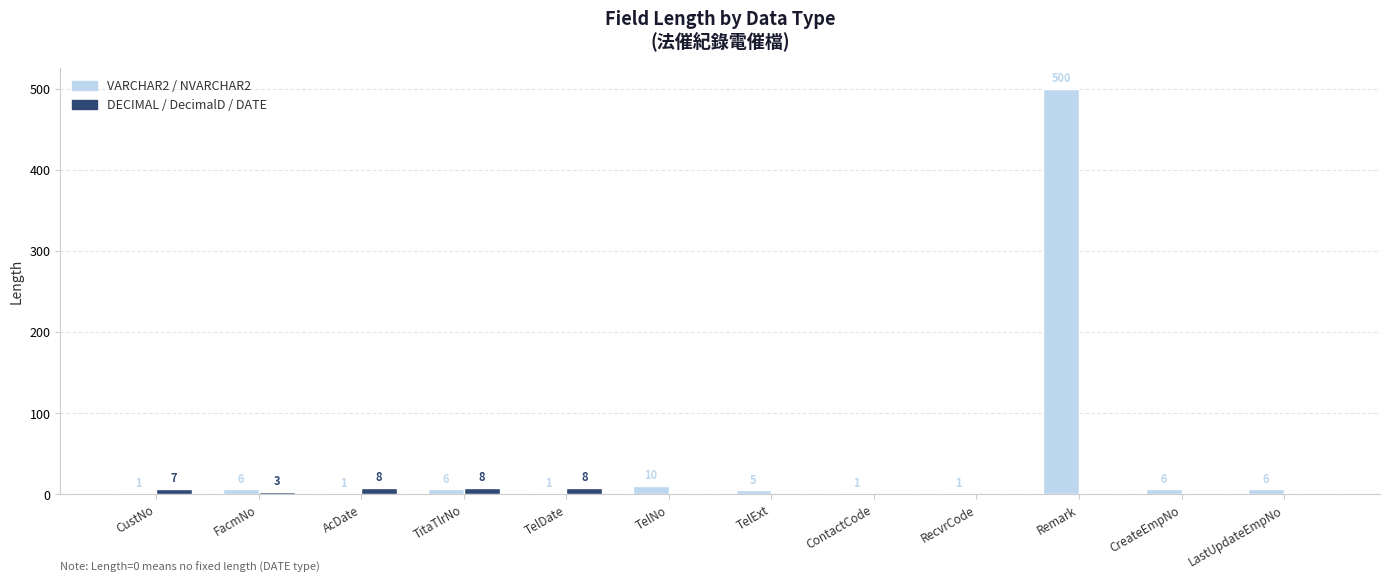

How many groups of bars are there?

12